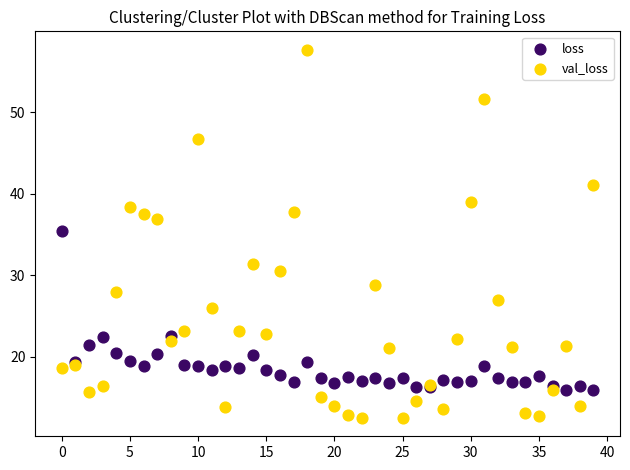

Which series has the largest Y range (max minus min)?

val_loss